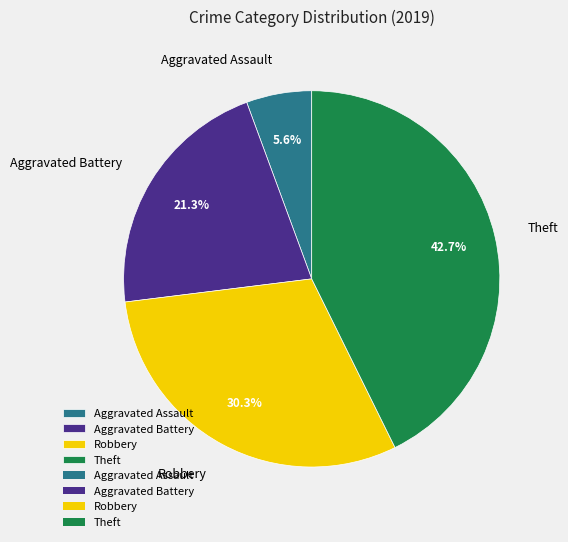

What is the ratio of the value at Aggravated Battery to the value at Robbery?

0.7